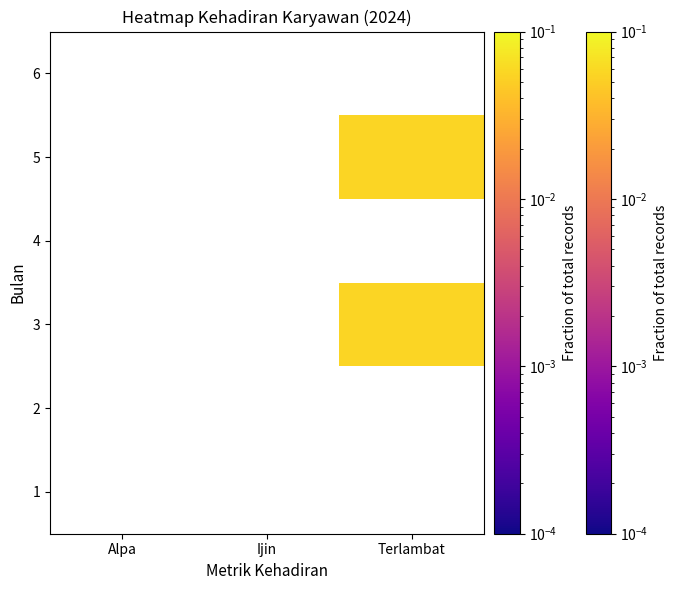

At which category is the sum across all series the highest?

Terlambat